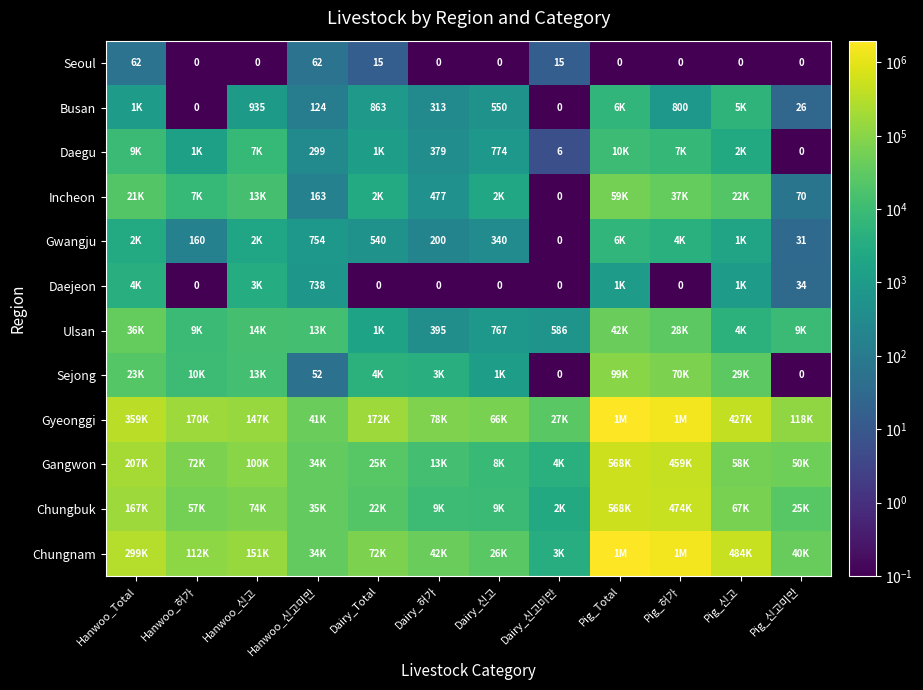

What is the sum of the Incheon values at Pig_Total and Dairy_신고?

62379.0